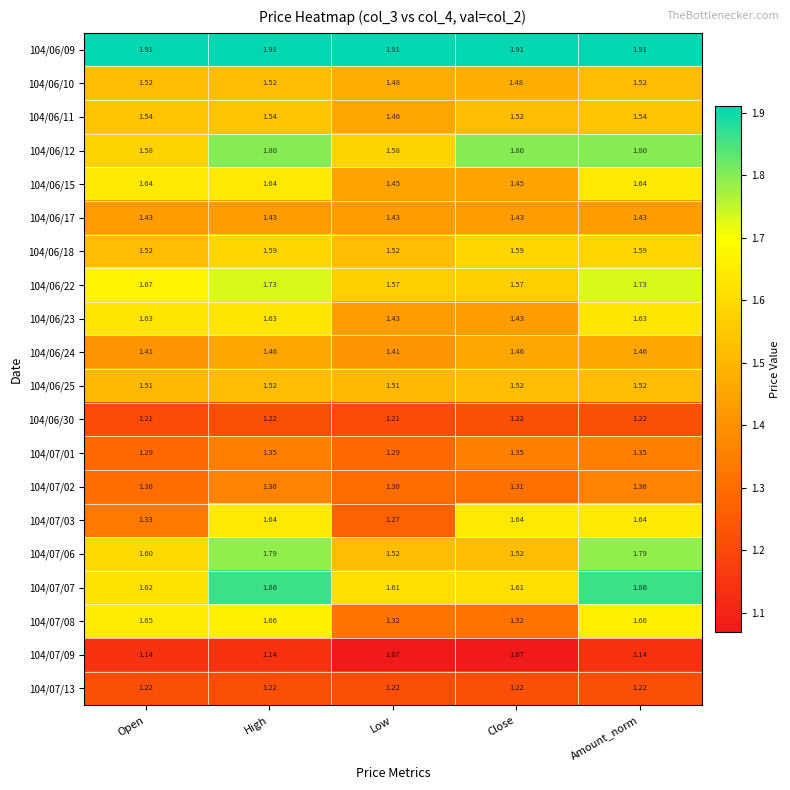

Is the value of 104/06/15 at Open greater than the value of 104/06/22 at Open?

No